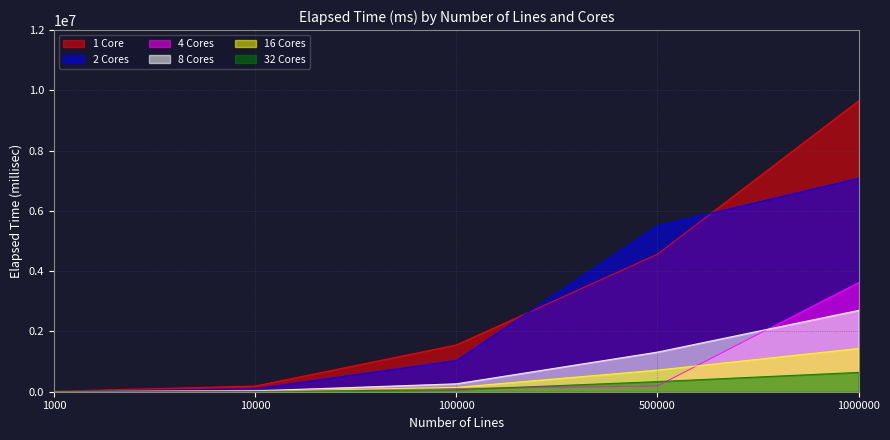

Reading left to right, list all the values displayed in this chart.

1 Core: 1000=15375.2	10000=188362.2	100000=1551852.4	500000=4563331.8	1000000=9651787.2
2 Cores: 1000=8493.6	10000=97362.2	100000=1034568.3	500000=5502505.6	1000000=7081787.2
4 Cores: 1000=6092.2	10000=47171.3	100000=104540.1	500000=189983.3	1000000=3619966.0
8 Cores: 1000=3123.2	10000=28113.2	100000=262954.5	500000=1314773.7	1000000=2698547.3
16 Cores: 1000=1660.1	10000=14730.8	100000=143998.8	500000=717360.8	1000000=1434721.7
32 Cores: 1000=1651.4	10000=7842.5	100000=67143.9	500000=335719.4	1000000=641439.8